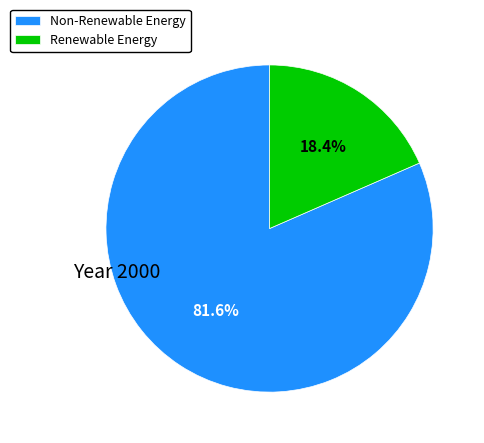

Rank the categories by value from lowest to highest.

Renewable Energy, Non-Renewable Energy